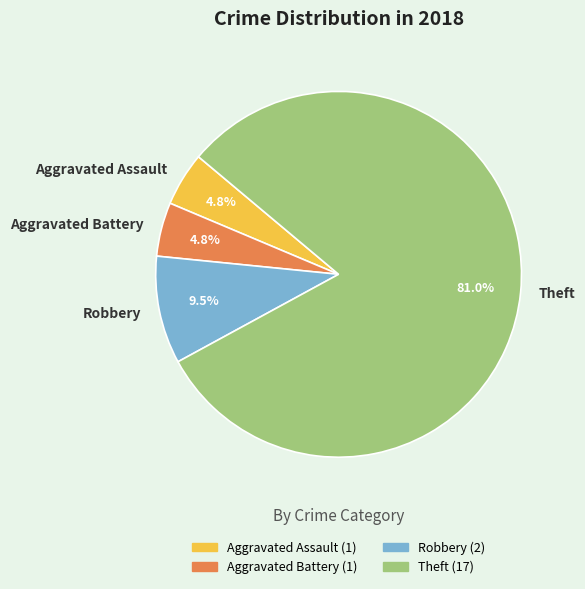

What is the total percentage of Aggravated Battery and Robbery?

14.3%